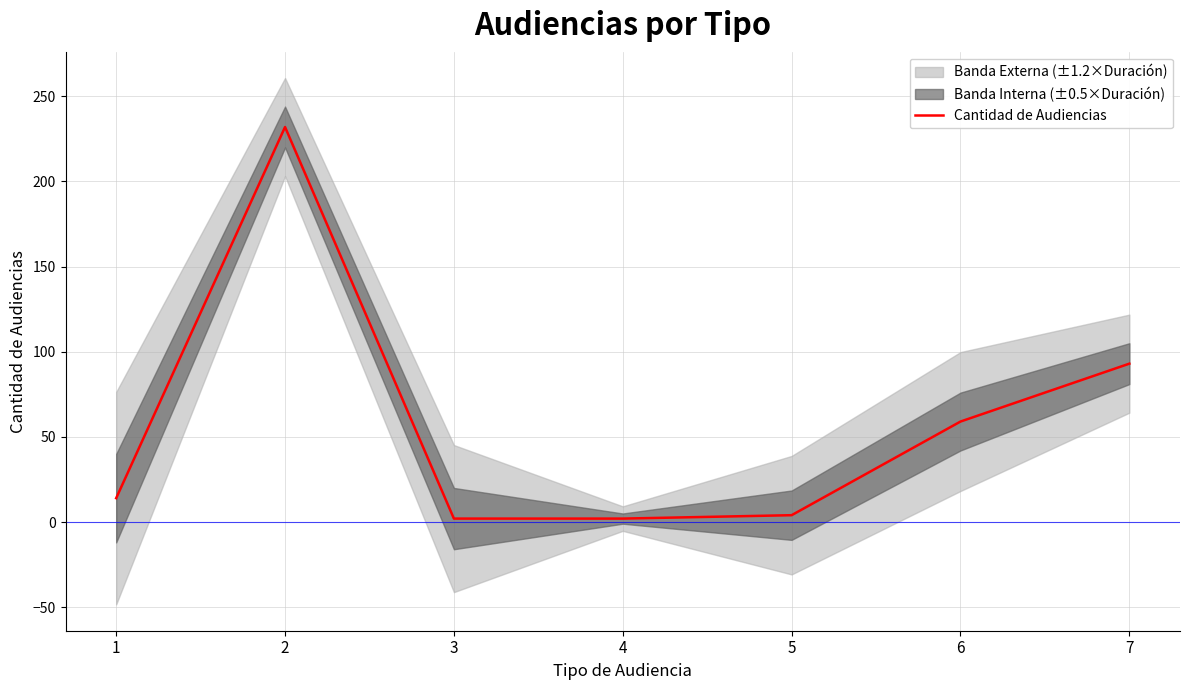

What is the difference between the maximum and second lowest values?

230